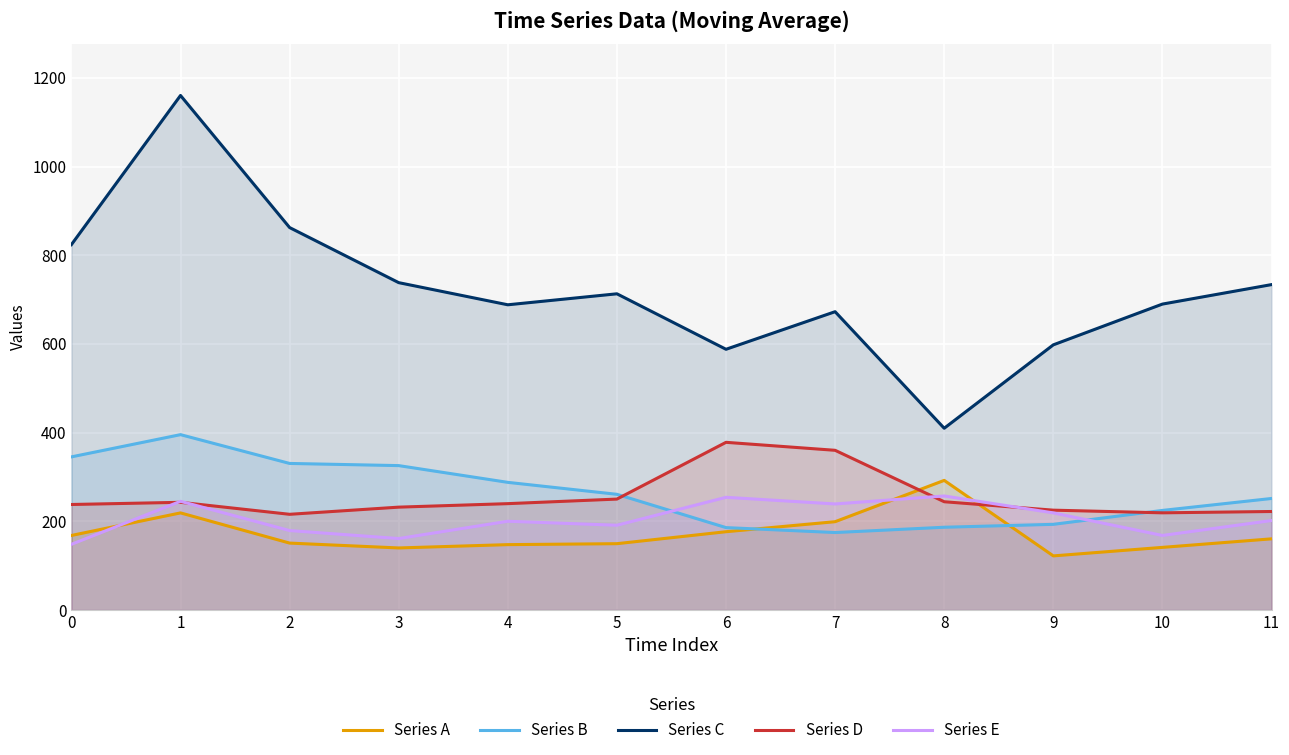

What is the sum of all Series C values?

8677.1